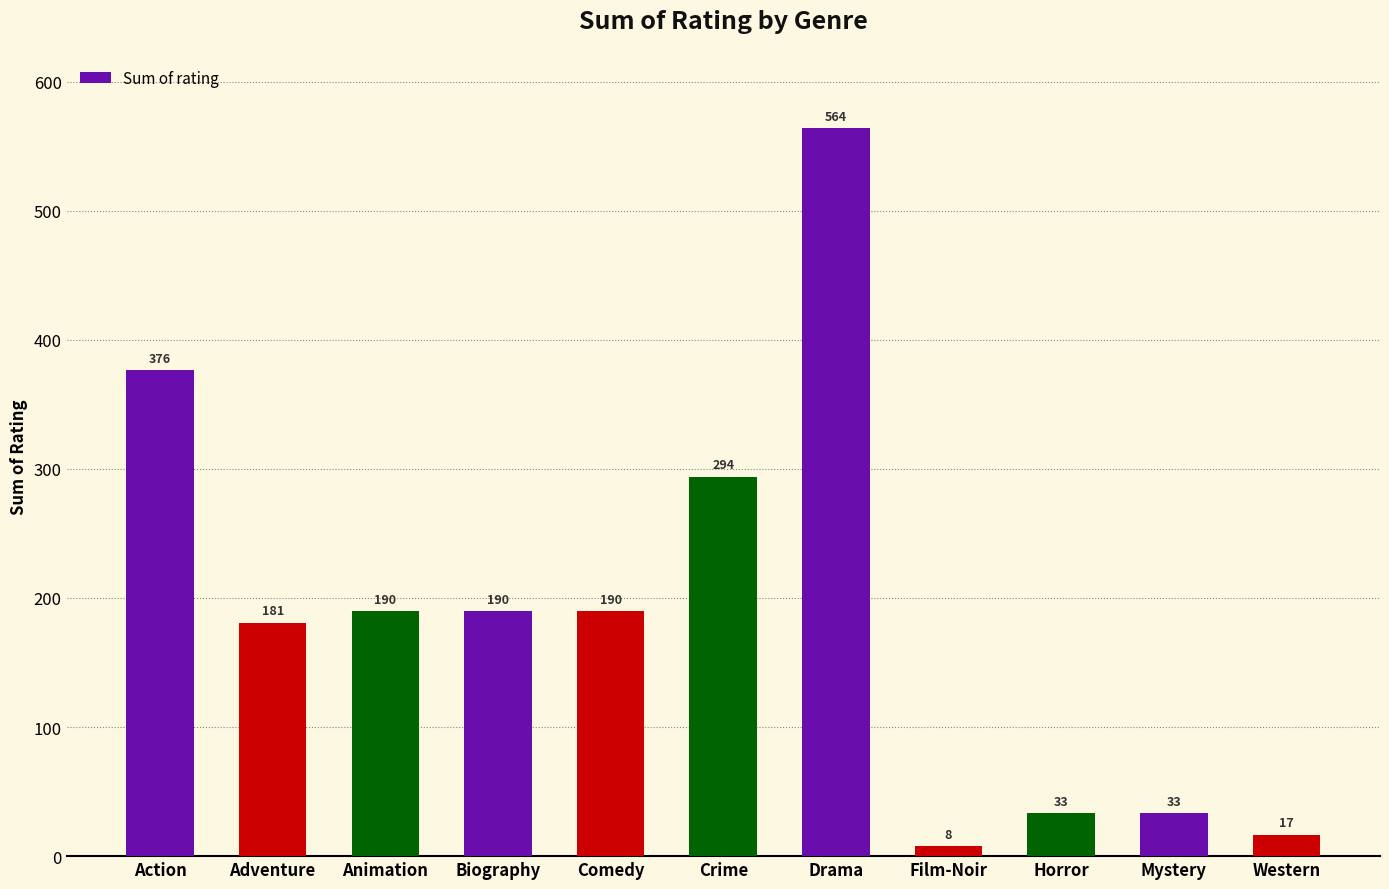

Count the number of data series in this chart.

1